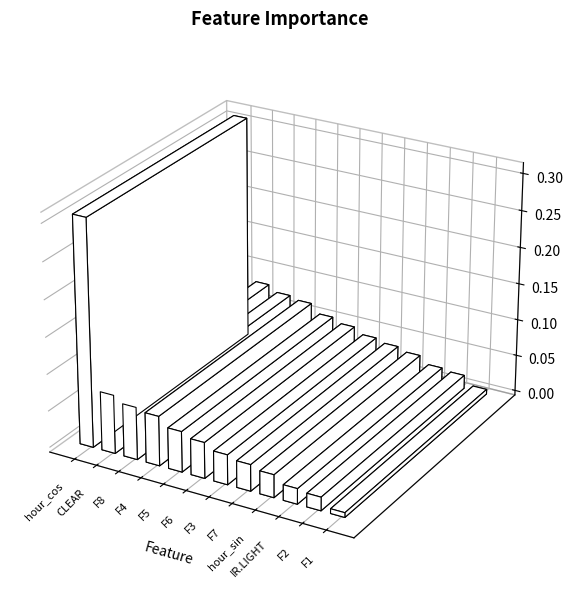

Which label corresponds to the largest value in the chart?

hour_cos